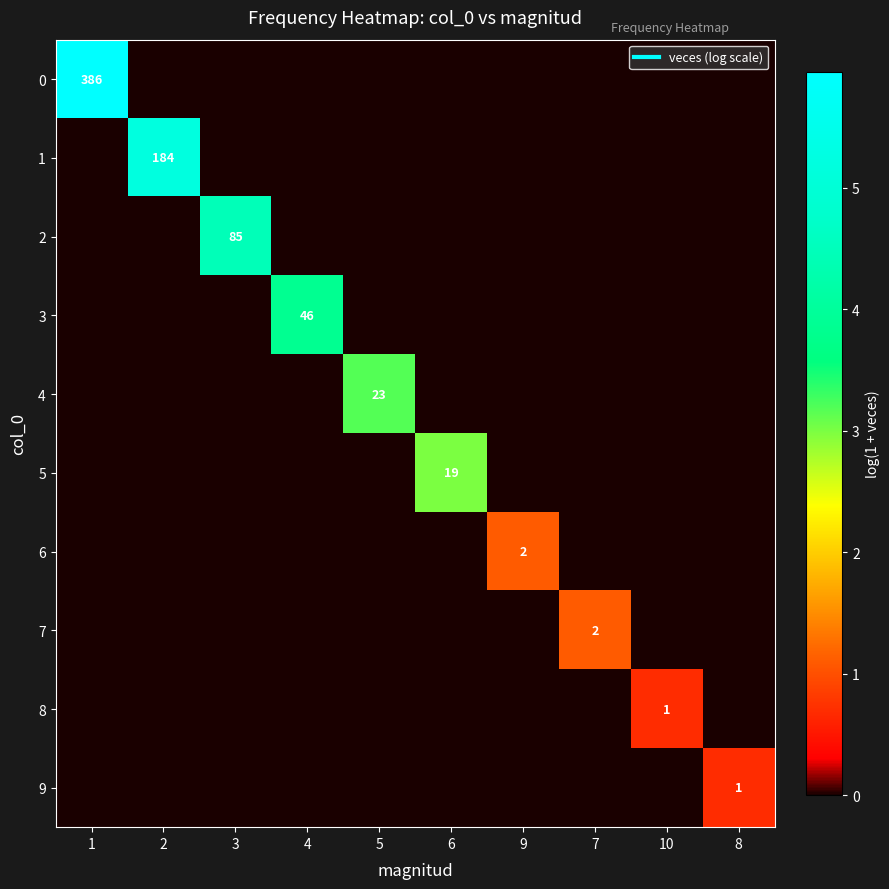

Which category has the lowest value in the 9 series?

1